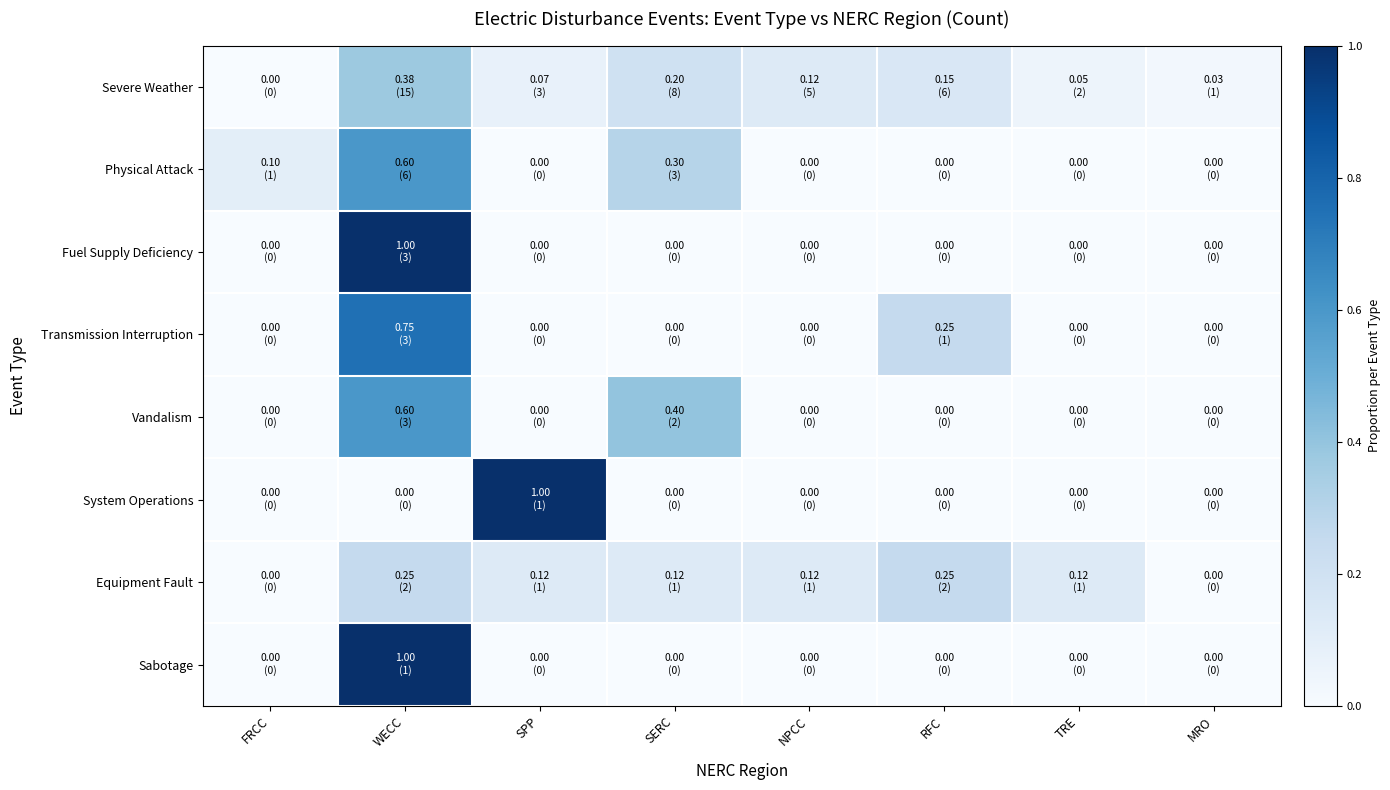

List the series in order of their peak value, lowest first.

Equipment Fault, Severe Weather, Physical Attack, Vandalism, Transmission Interruption, Fuel Supply Deficiency, System Operations, Sabotage